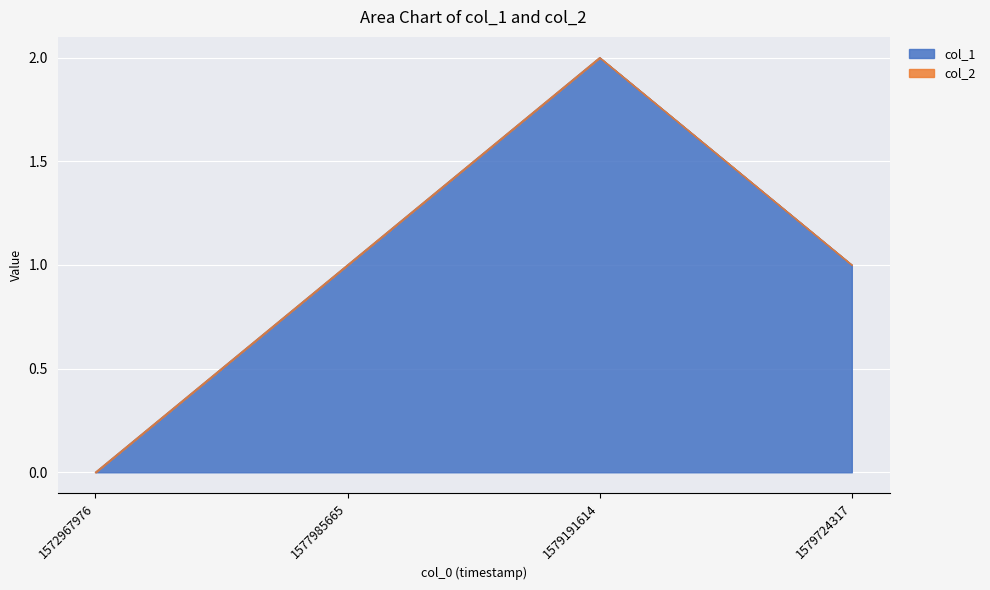

Approximately how many times larger is the value at 1579724317 compared to 1577985665?

1.0